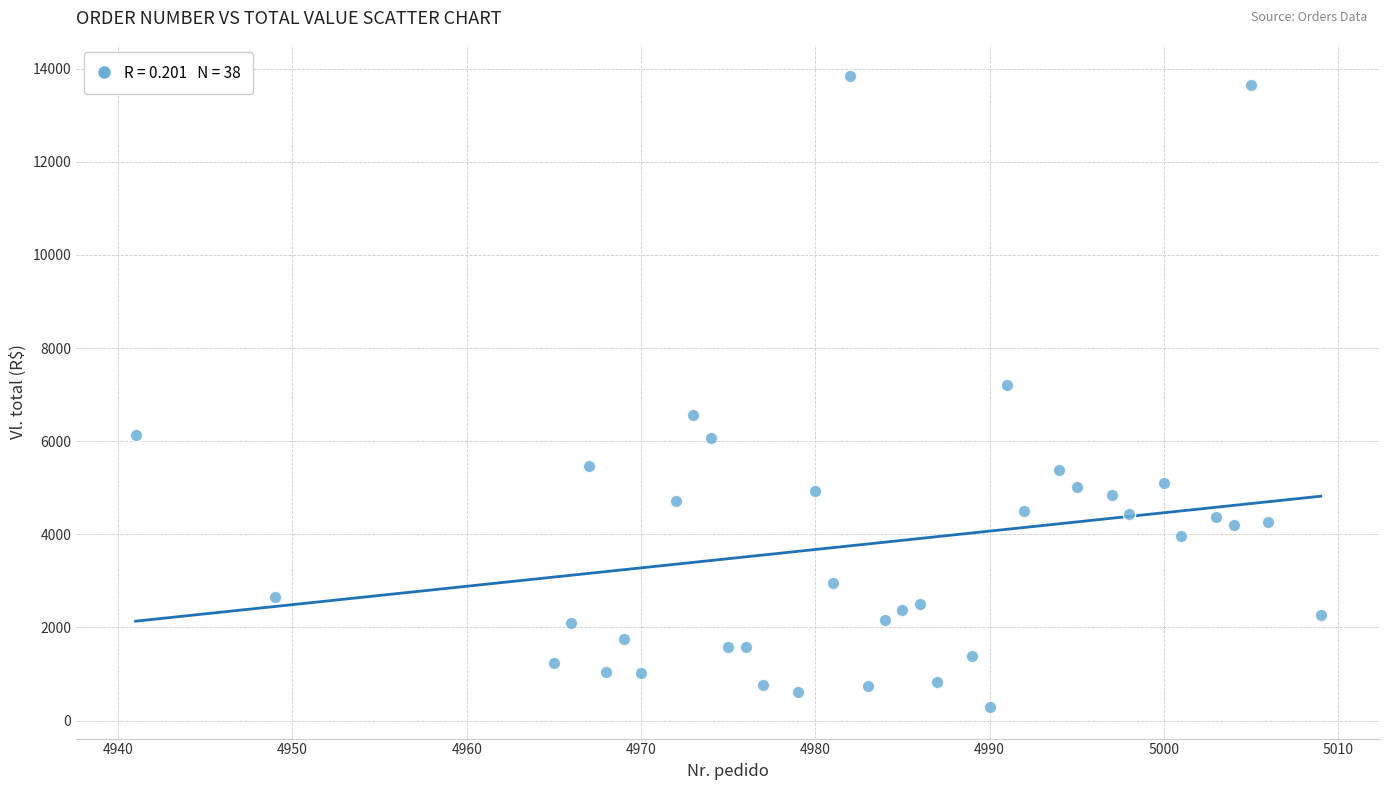

What is the range of X values (max minus min)?

68.0